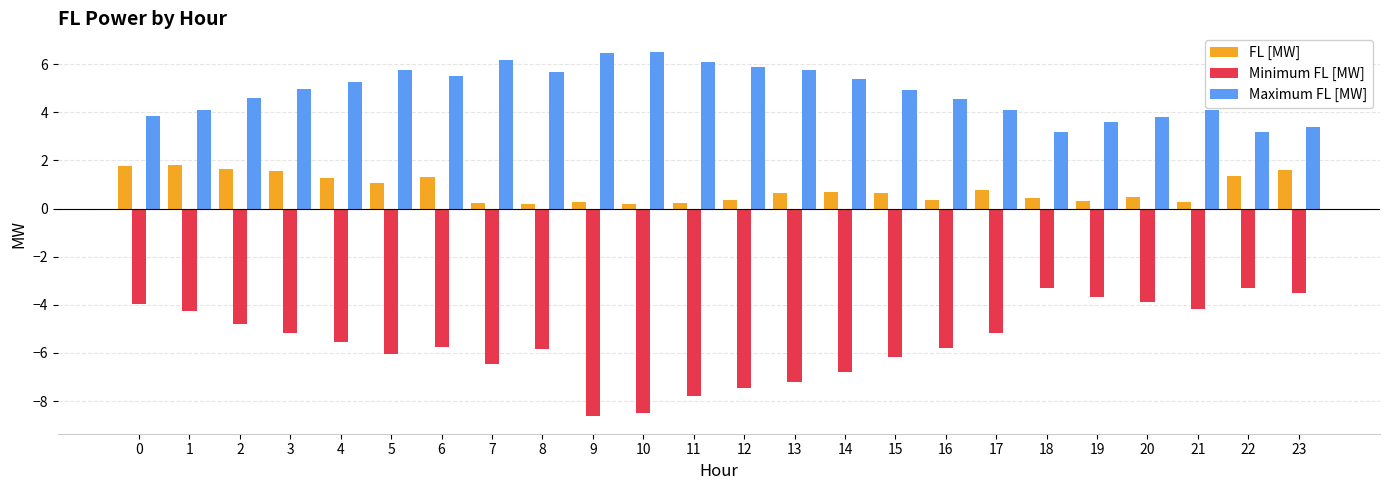

What is the value of the Maximum FL [MW] bar at the 8th from the left?

6.2